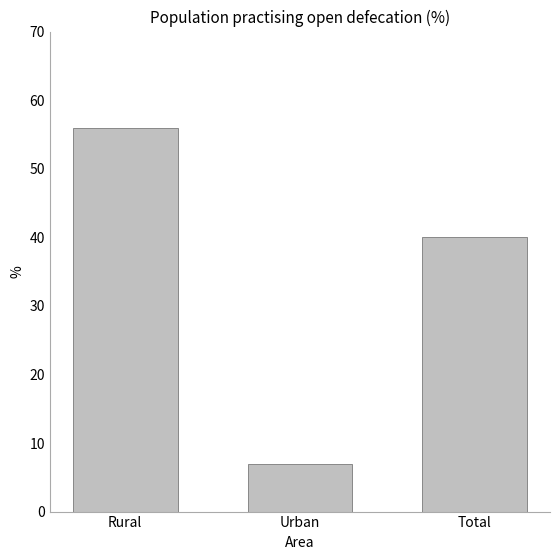

List the labels in order of value, largest first.

Rural, Total, Urban